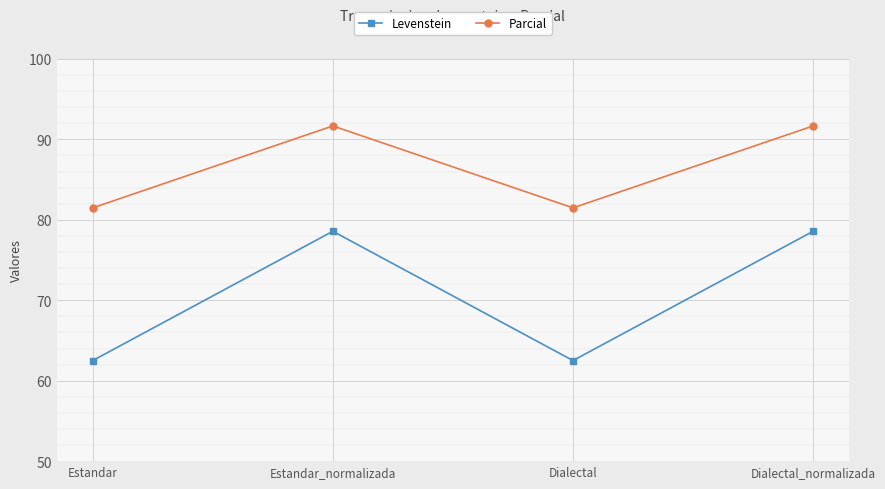

Is it true that Levenstein equals 78.6 at Estandar_normalizada?

True